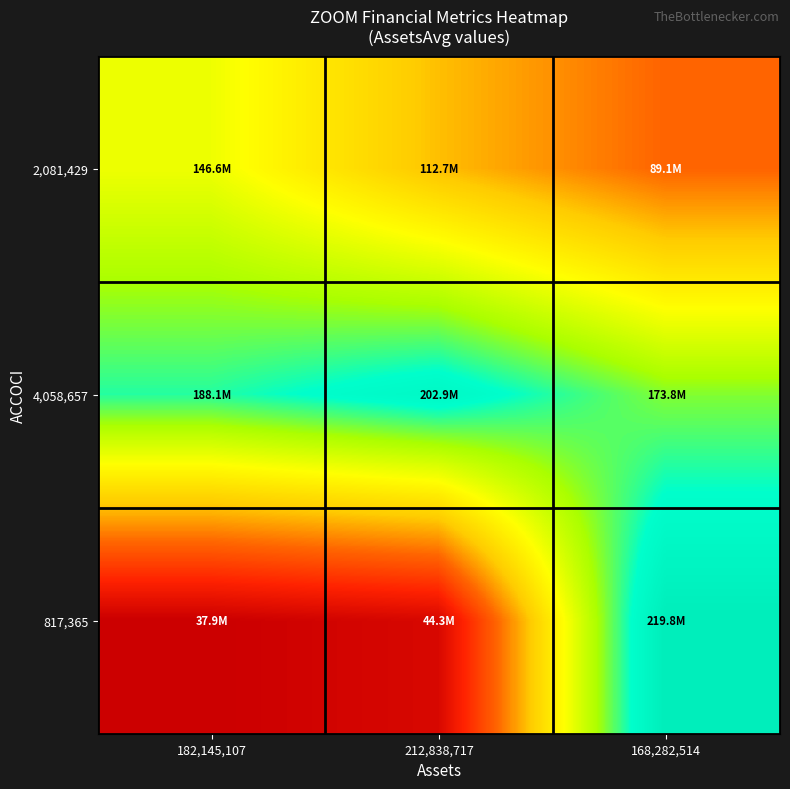

Reading left to right, list all the values displayed in this chart.

2,081,429: 182,145,107=146649178.0	212,838,717=112706164.6	168,282,514=89111967.0
4,058,657: 182,145,107=188076830.3	212,838,717=202934132.0	168,282,514=173762789.2
817,365: 182,145,107=37876425.2	212,838,717=44259051.9	168,282,514=219770006.0